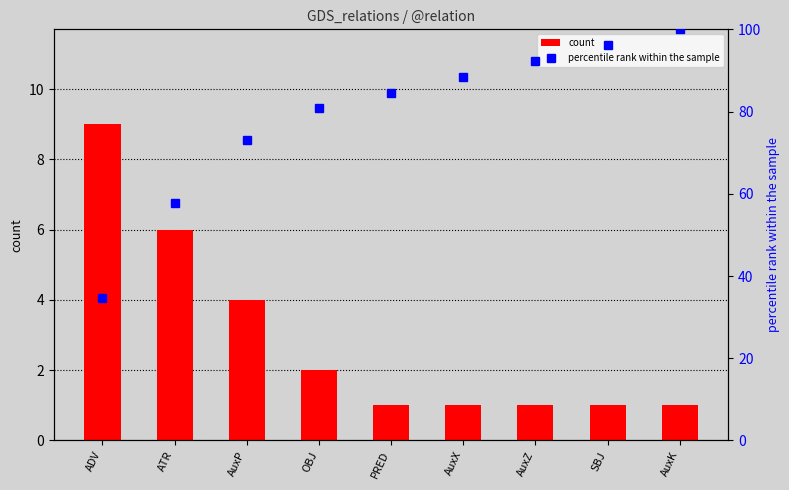

At which label does percentile rank within the sample reach its minimum?

ADV